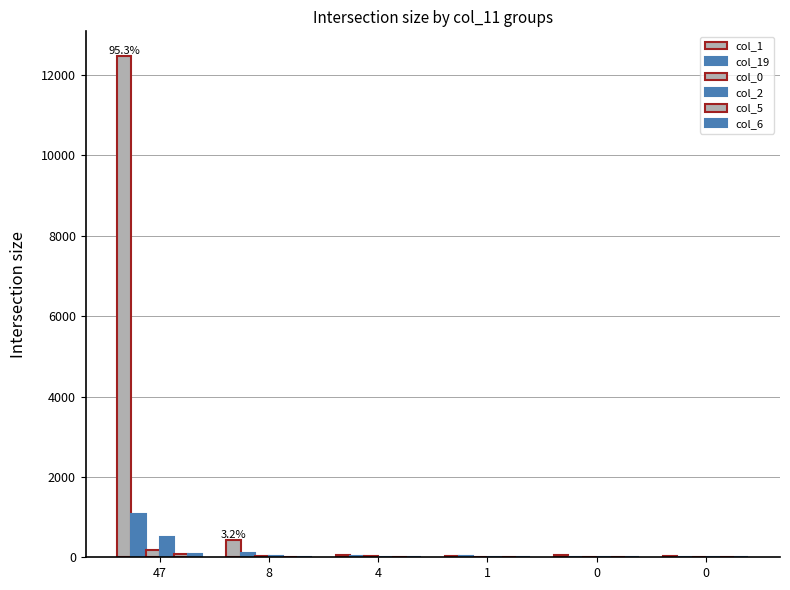

What is the total value across all series at 0?

96